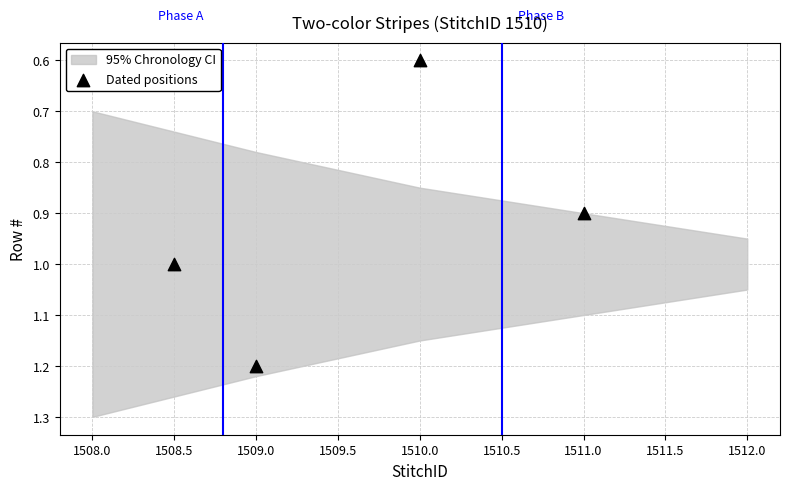

What Y value in the scatter plot is closest to 0?

0.6